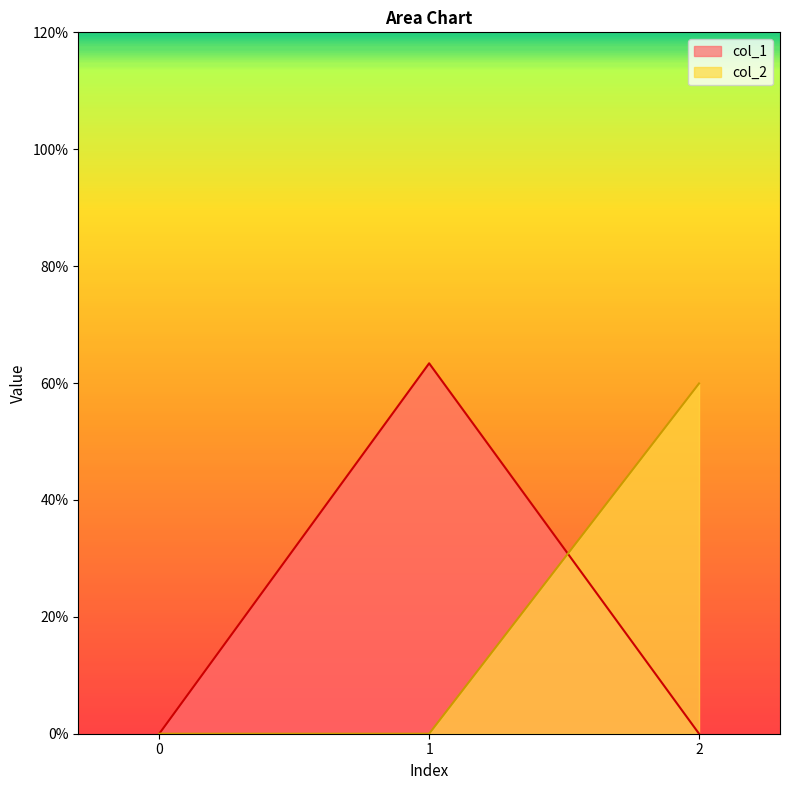

What is the value of the col_1 point at the 2nd from the left?

6.3